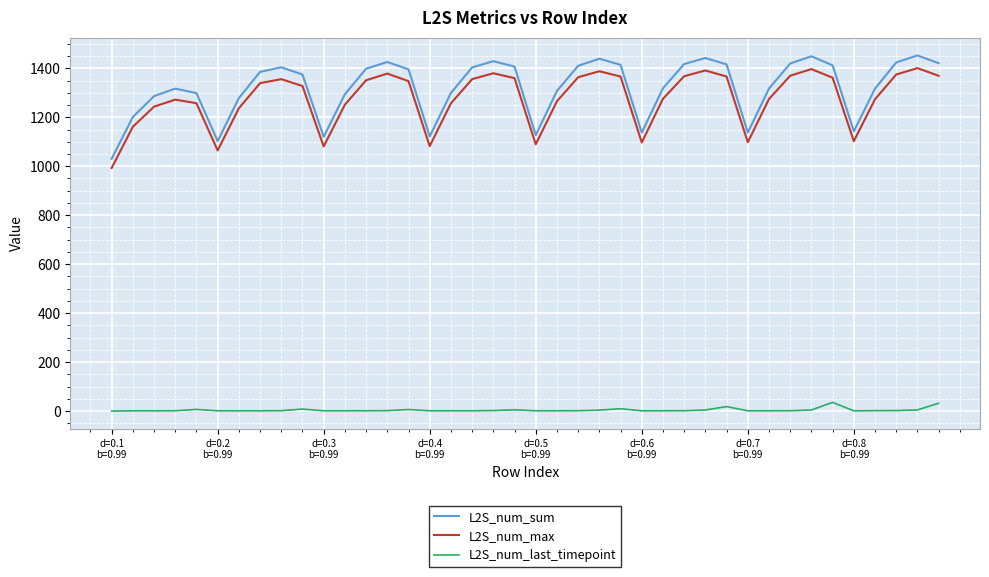

What are all the series names shown in the legend?

L2S_num_sum, L2S_num_max, L2S_num_last_timepoint